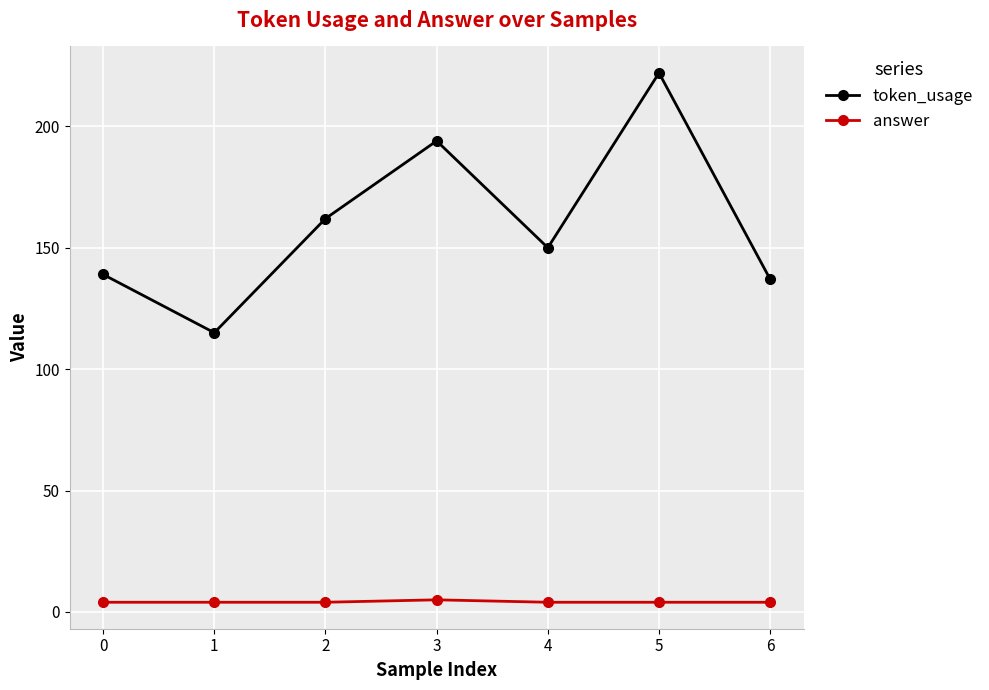

How many lines are shown in the chart?

2